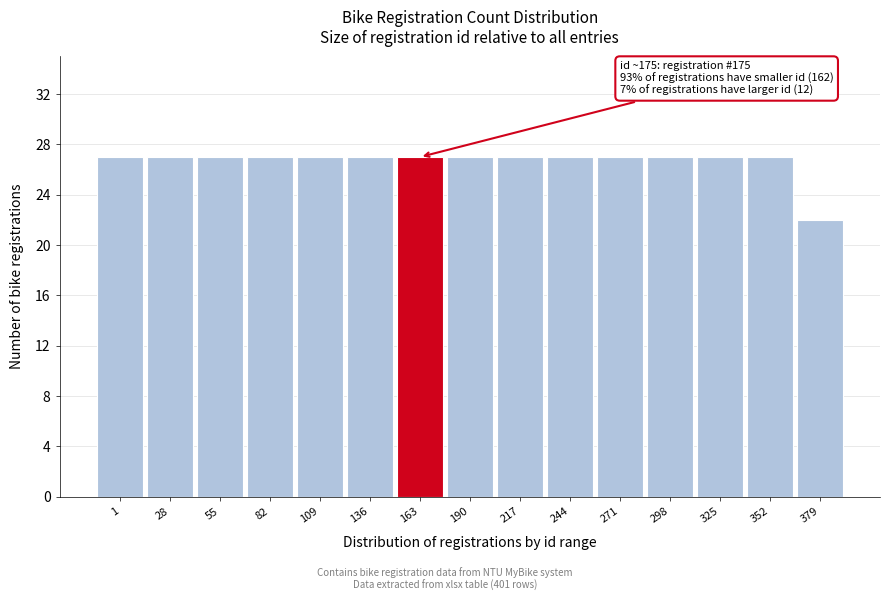

Reading left to right, list all the values displayed in this chart.

27	27	27	27	27	27	27	27	27	27	27	27	27	27	22